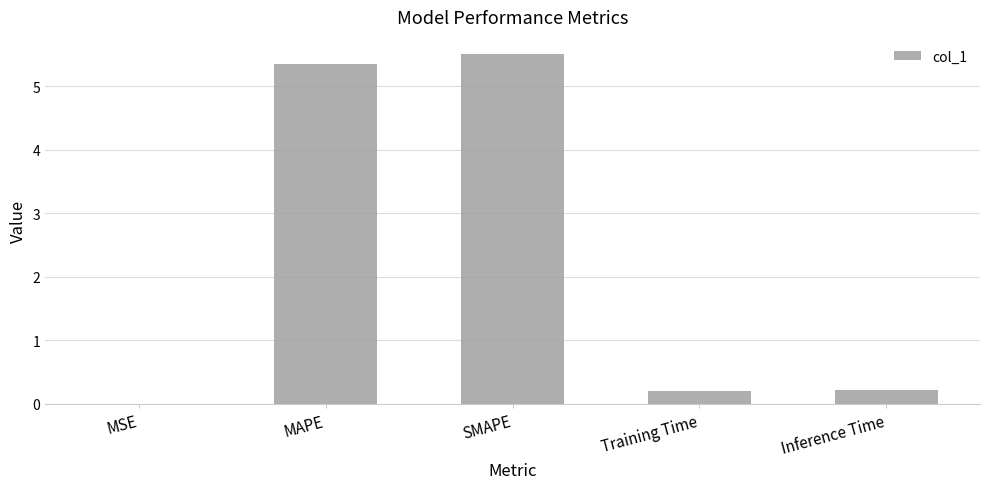

The chart shows a value of 8.1 at MAPE. True or false?

False